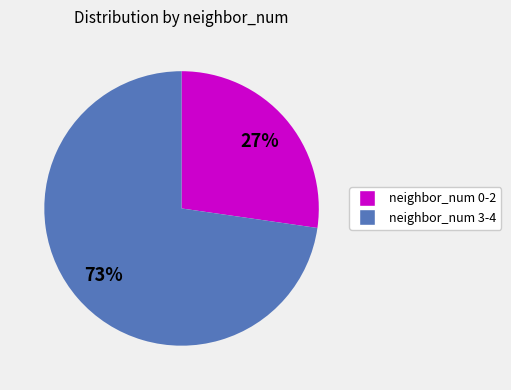

To the nearest percent, what is the average slice percentage?

50%